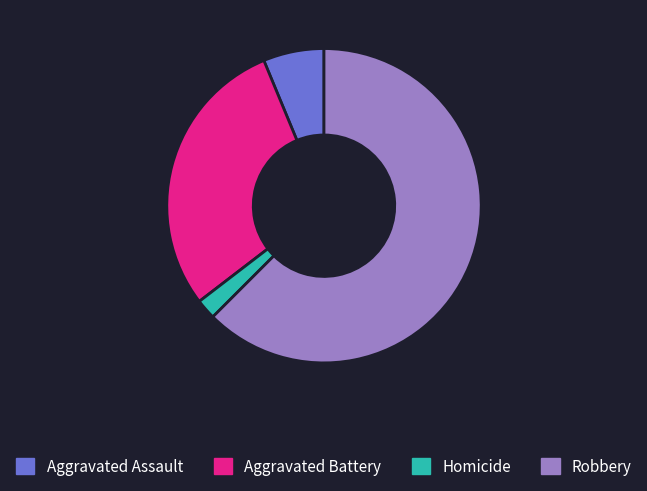

Between Robbery and Aggravated Battery, which is larger?

Robbery